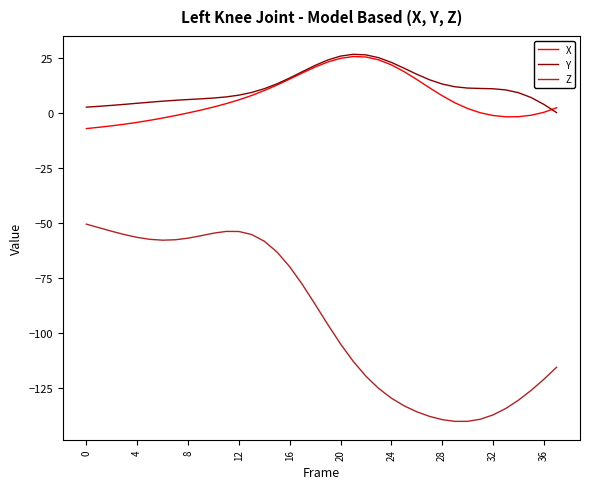

What is the minimum value for X?

-7.2